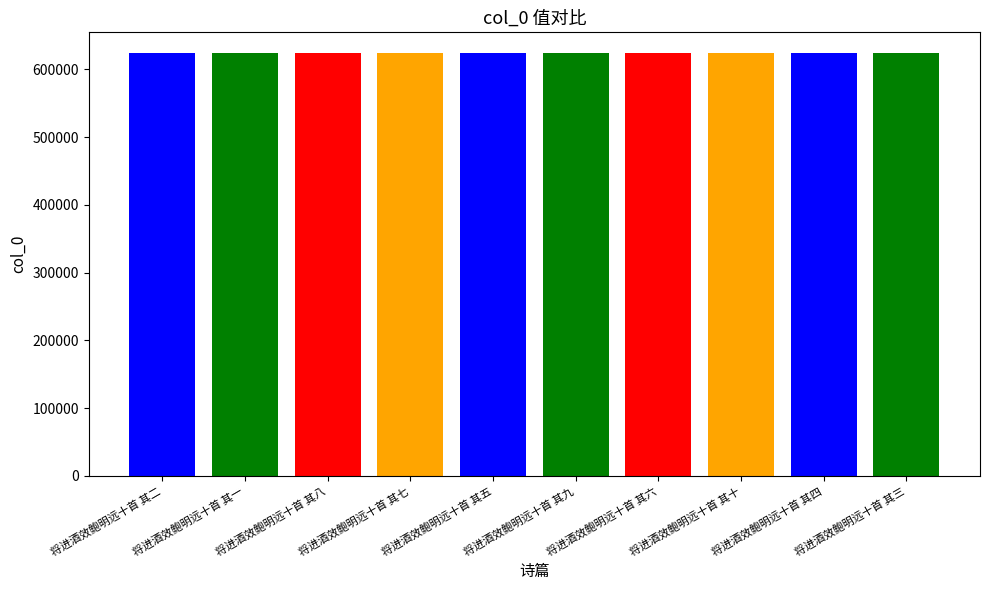

What is the smallest value displayed?

623663